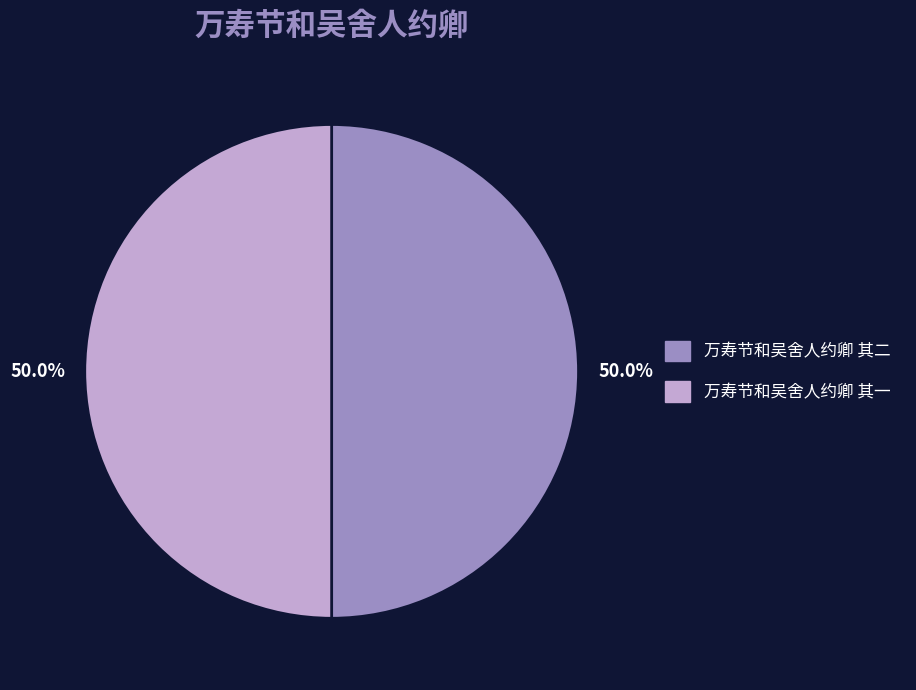

What is the ratio of the value at 万寿节和吴舍人约卿 其二 to the value at 万寿节和吴舍人约卿 其一?

1.0